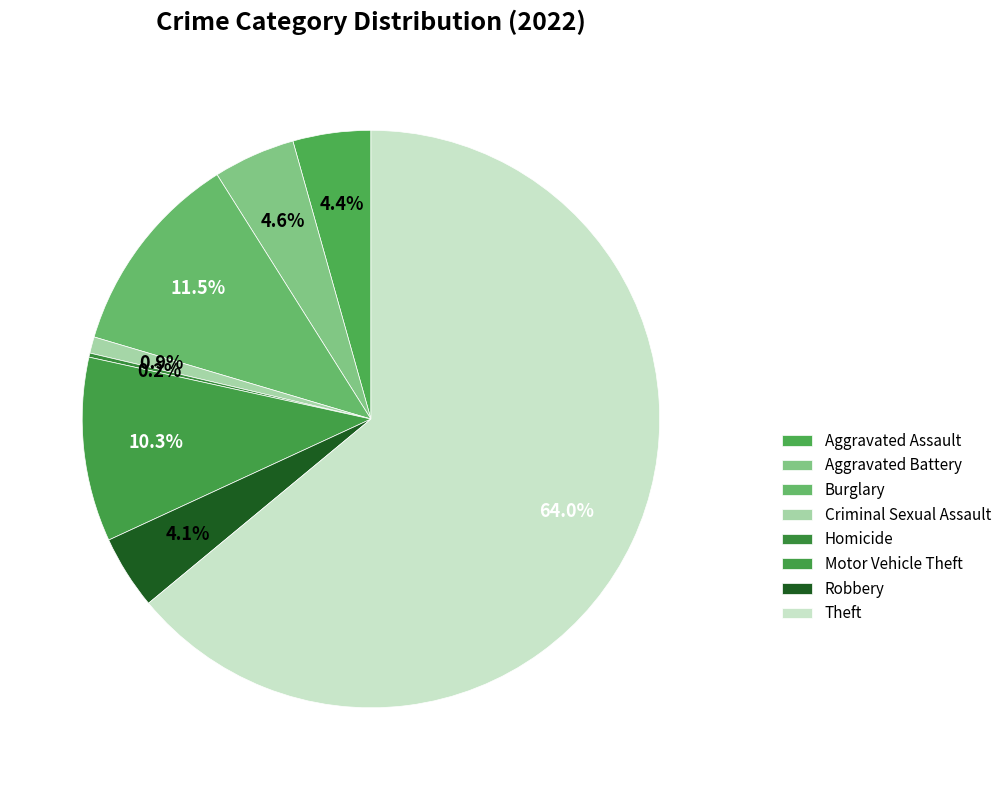

Approximately how many times larger is the value at Robbery compared to Aggravated Assault?

0.9